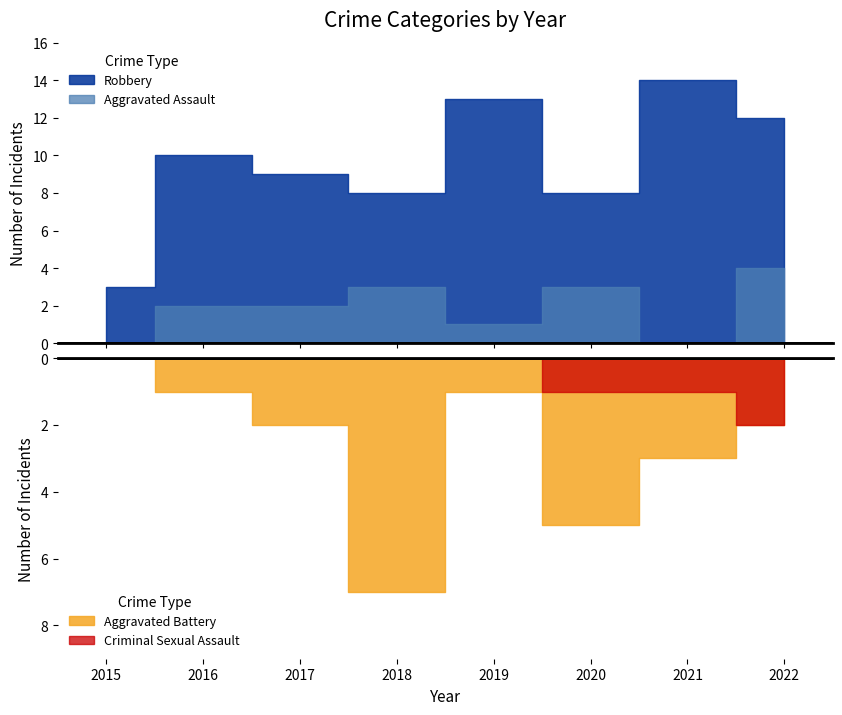

How many positive values does the Aggravated Battery series have?

7